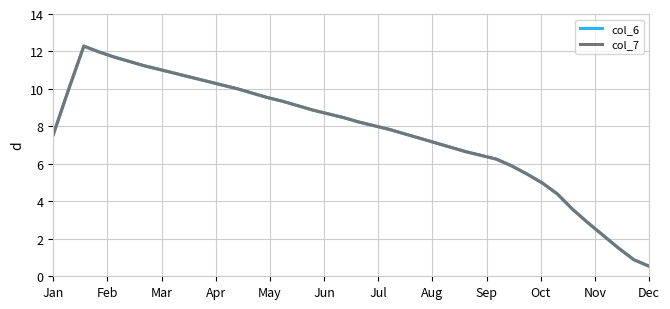

What is the smallest value displayed?

0.5